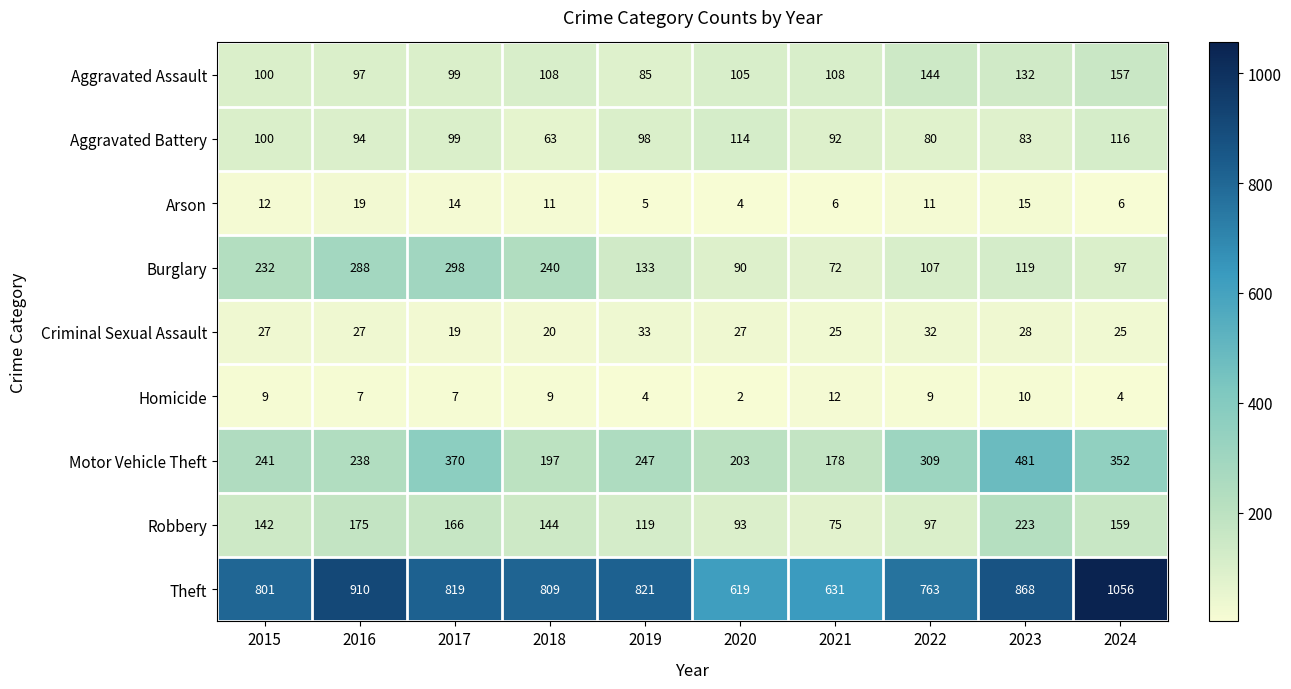

Is the value of Aggravated Battery at 2021 greater than the value of Theft at 2021?

No